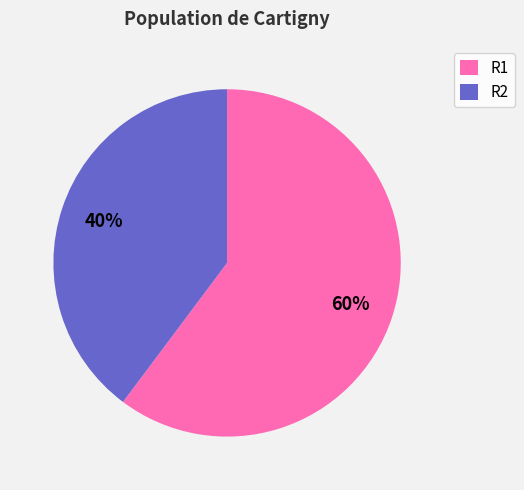

Which category has the biggest portion of the pie?

R1